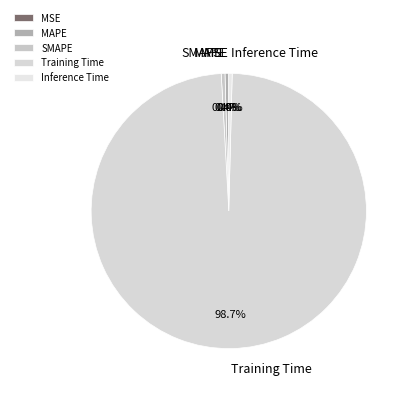

Is the sum of Training Time and MAPE greater than half?

Yes